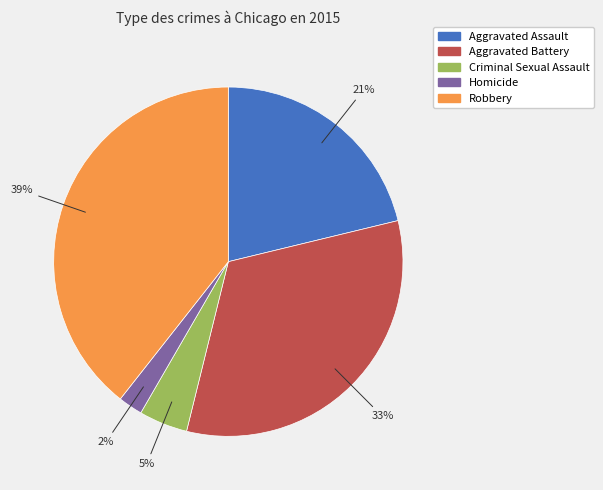

Which category has the smallest portion of the pie?

Homicide